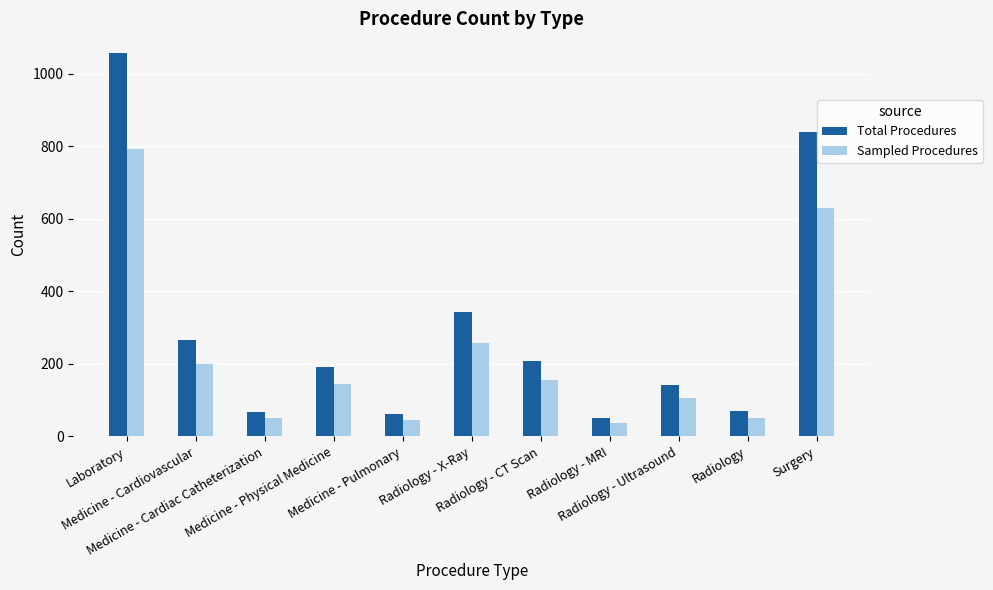

Is it true that Sampled Procedures equals 440 at Surgery?

False